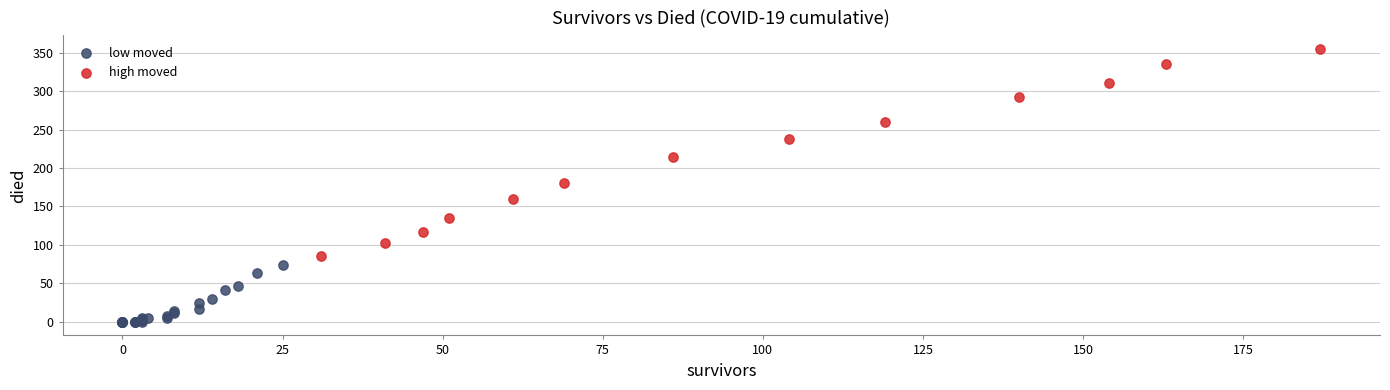

Which series has the widest spread of Y values?

high moved